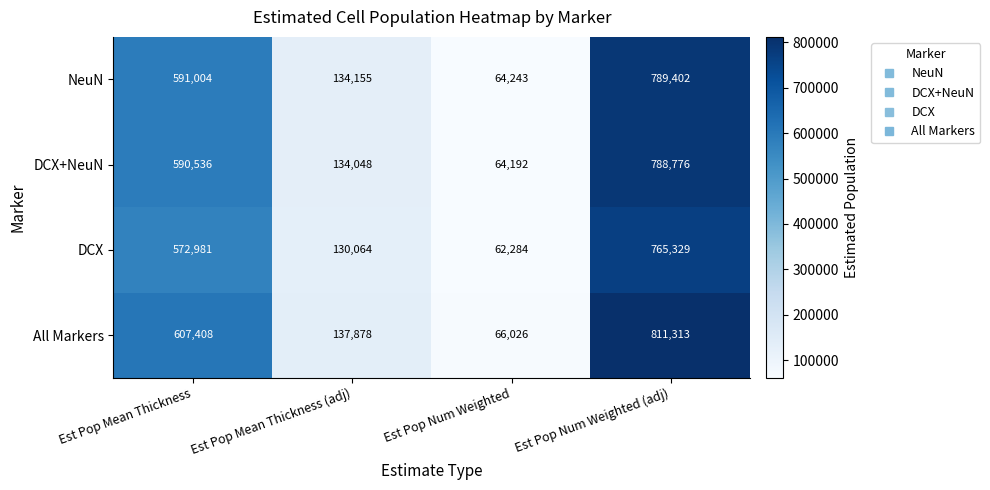

At which label is All Markers closest to 438669?

Est Pop Mean Thickness